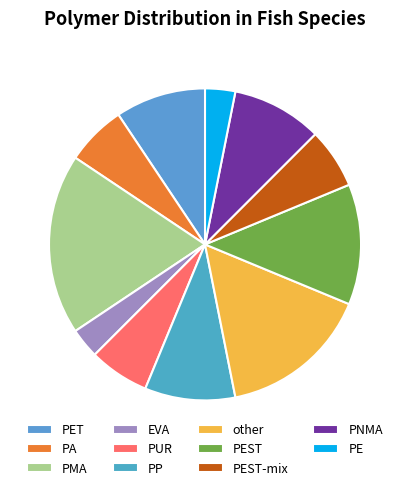

What percentage do PP and PMA together represent?

28.1%